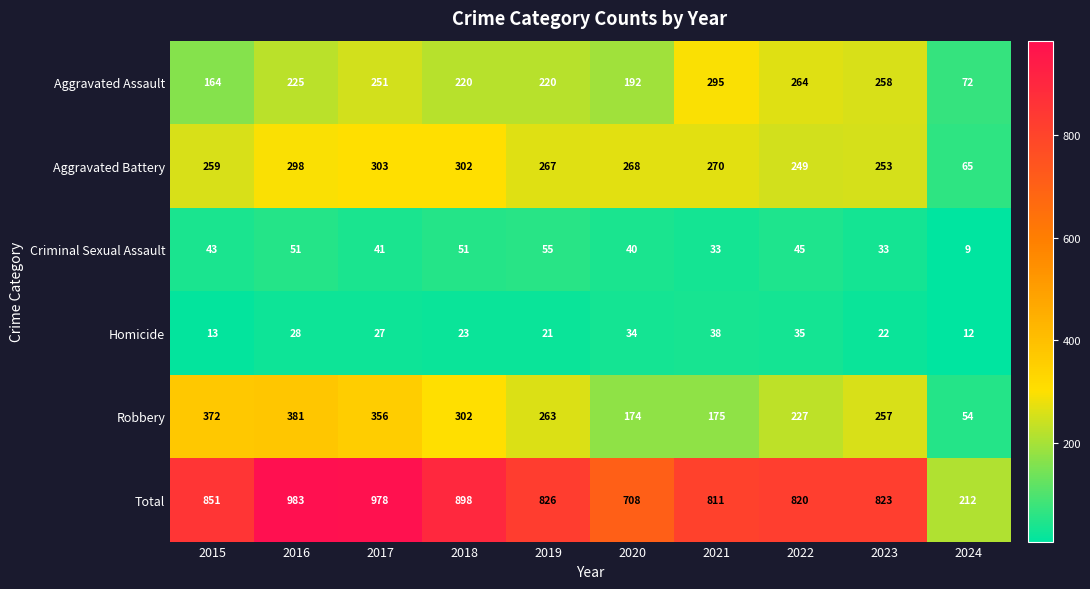

Which series has the largest total across all categories?

Total